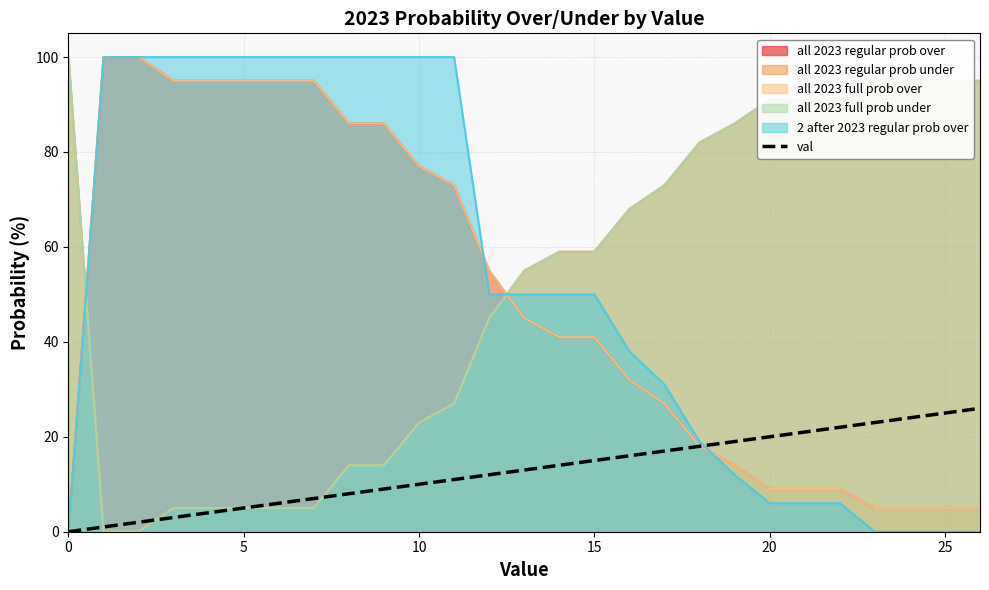

True or false: there are more than 2 points higher than both neighbors.

False